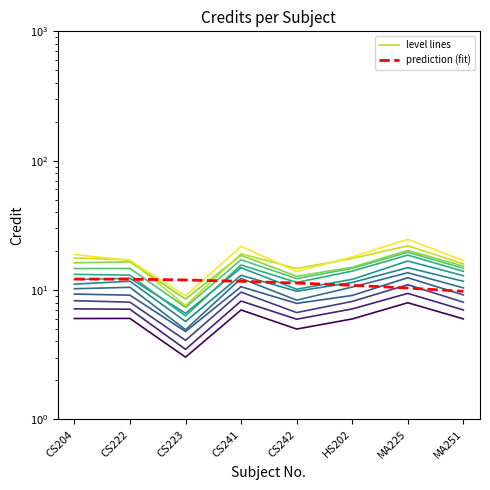

What is the label of the 3rd point from the left?

CS223